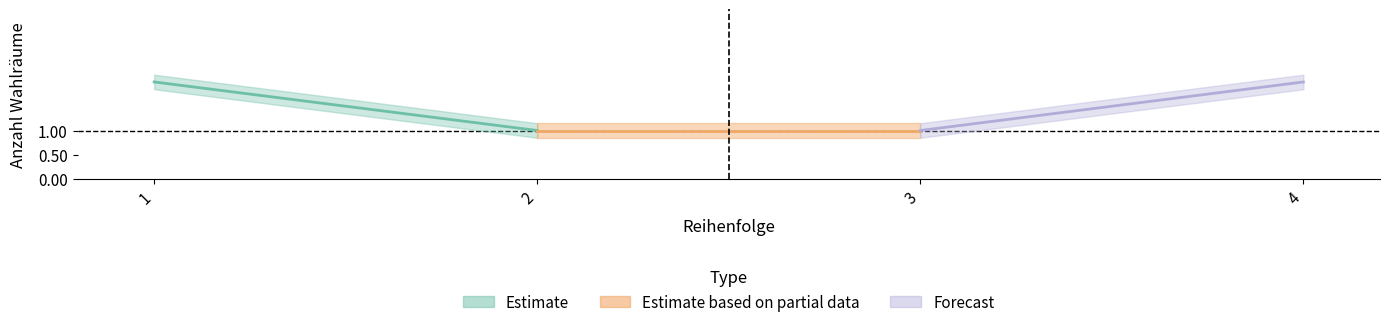

True or false: the data has more than 1 interior local peaks.

False